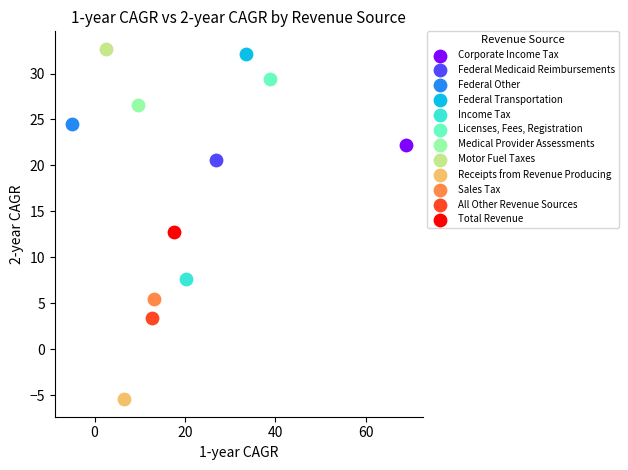

Which series reaches the minimum Y coordinate?

Receipts from Revenue Producing